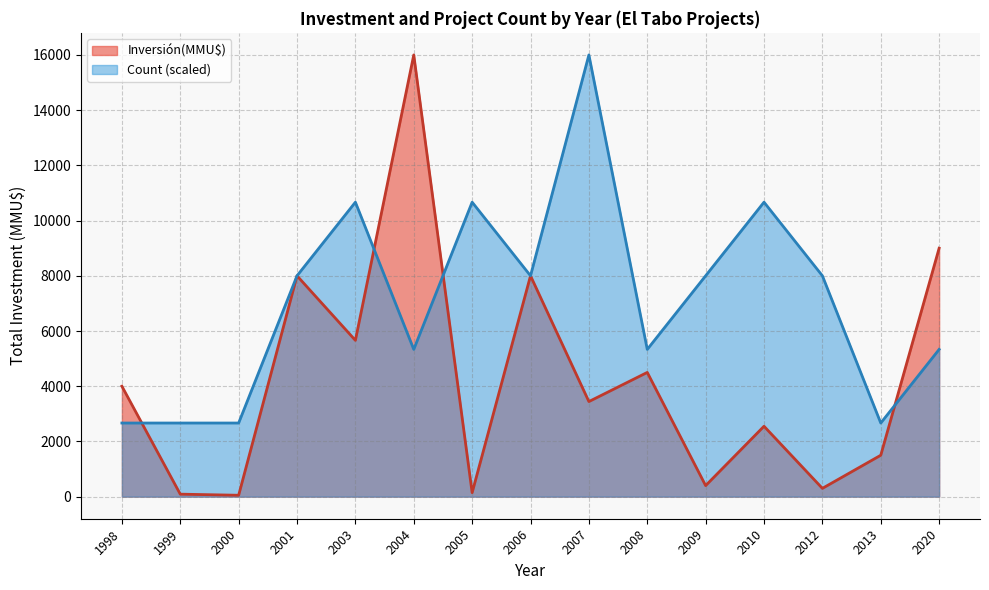

Which series has the largest total across all categories?

Count (scaled)